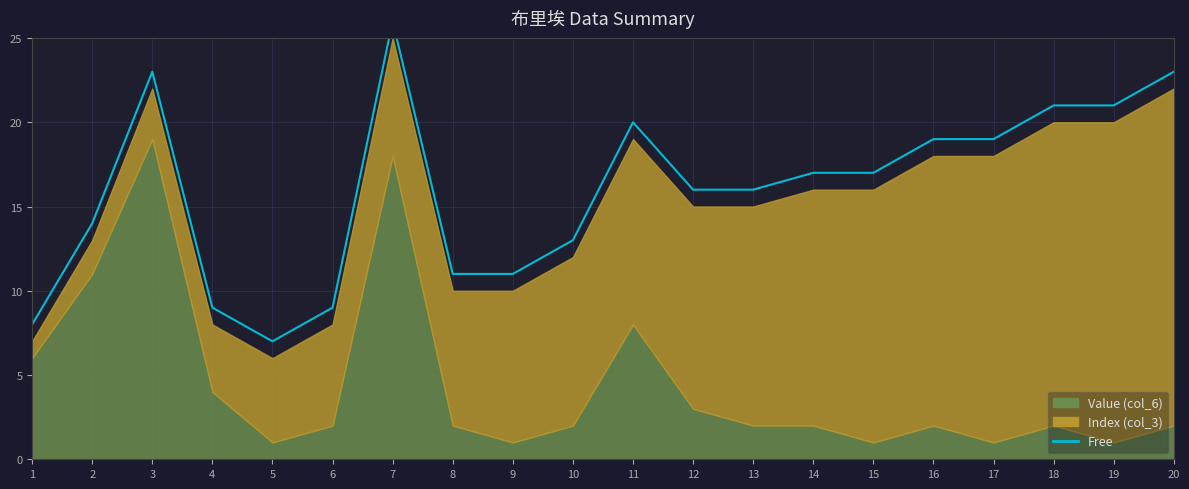

The chart shows a value of 25 at 15. True or false?

False